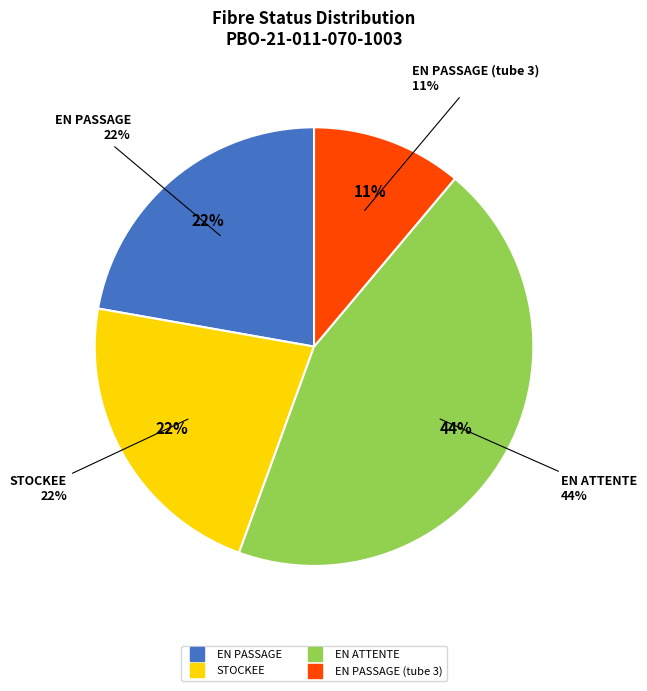

Is EN PASSAGE (Tube 3) the majority of the pie?

No